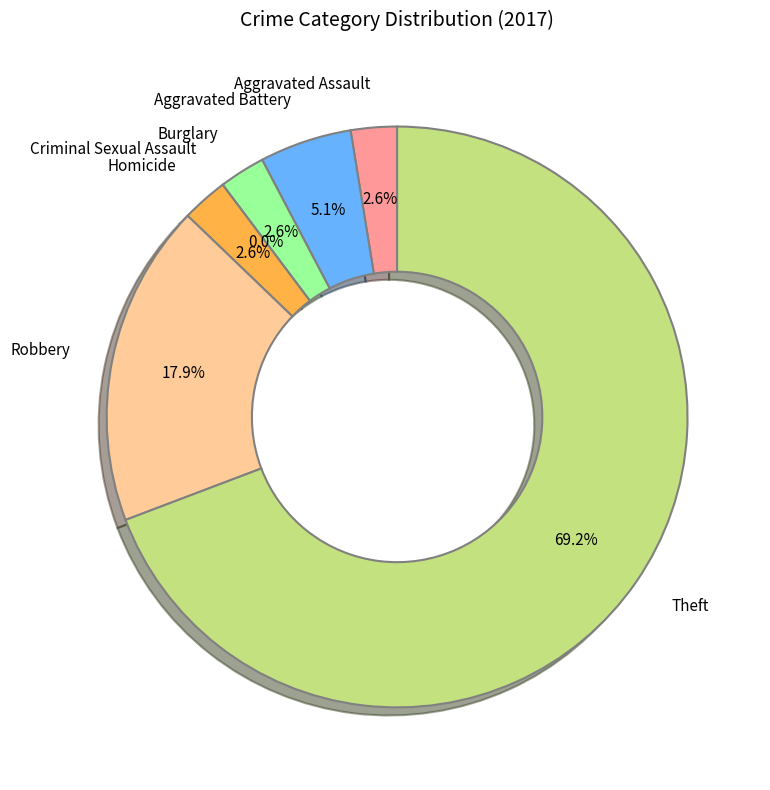

To the nearest percent, what is the difference between the largest and smallest slice percentages?

69%